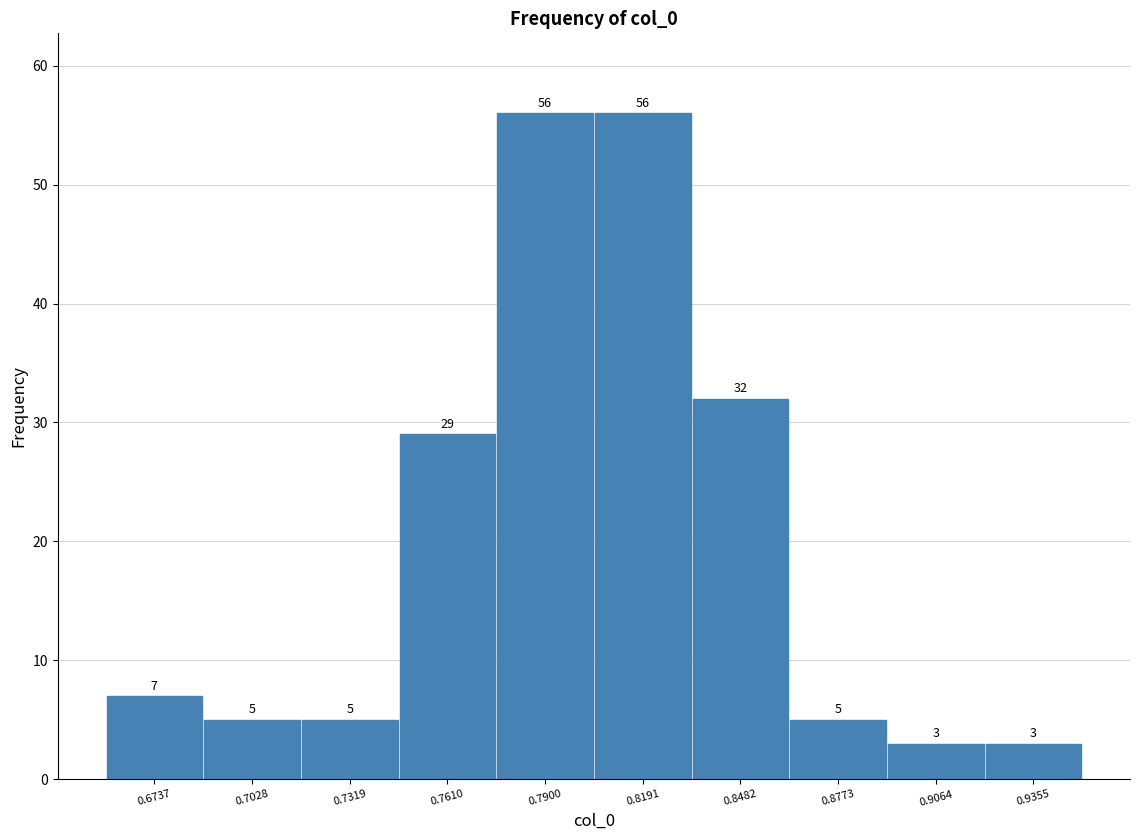

What is the height of the bar covering 0.835 to 0.865 on the x-axis? The bar edges are not printed on the chart, so give them approximately, as read against the axis.

32